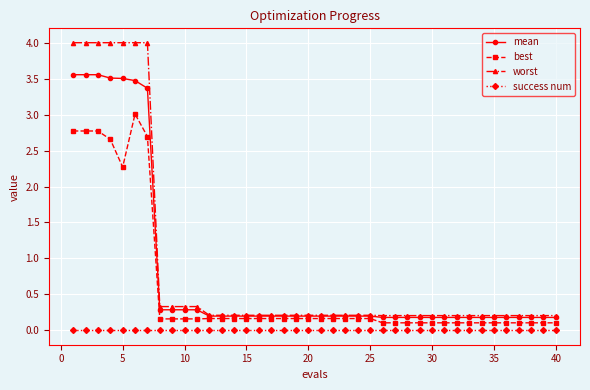

What is the value of the mean point at the 26th from the left?

0.2